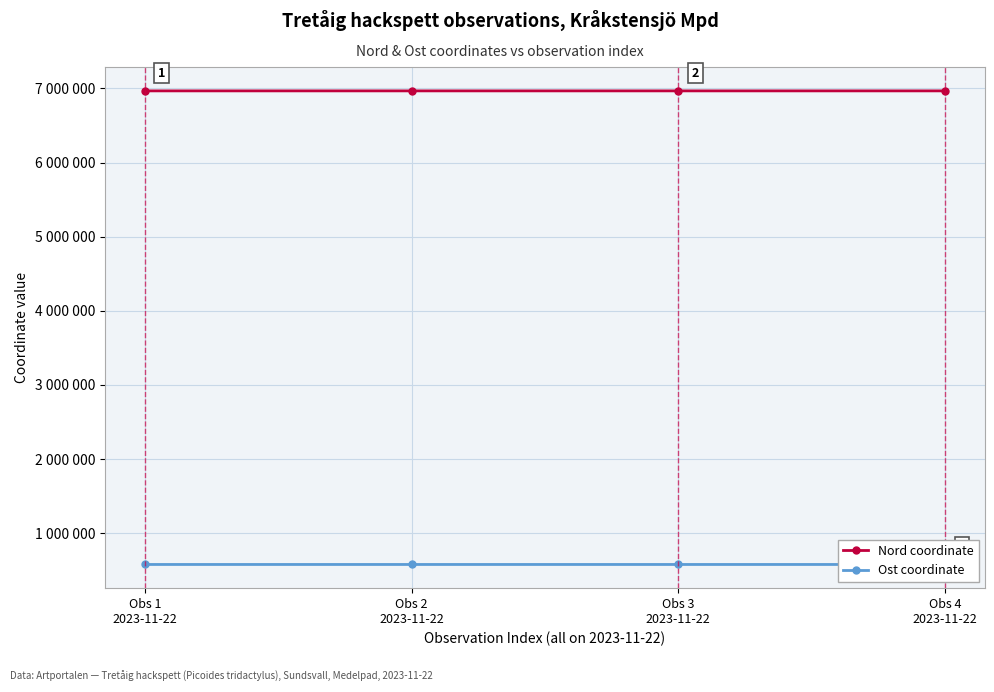

What is the sum of all Ost coordinate values?

2312375